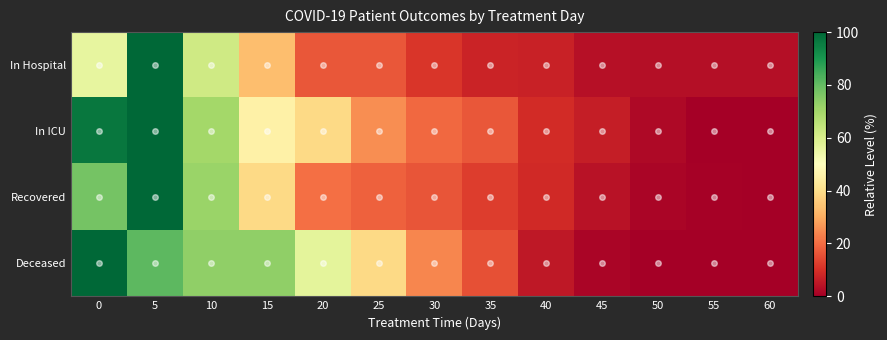

Which series has the largest total across all categories?

Deceased